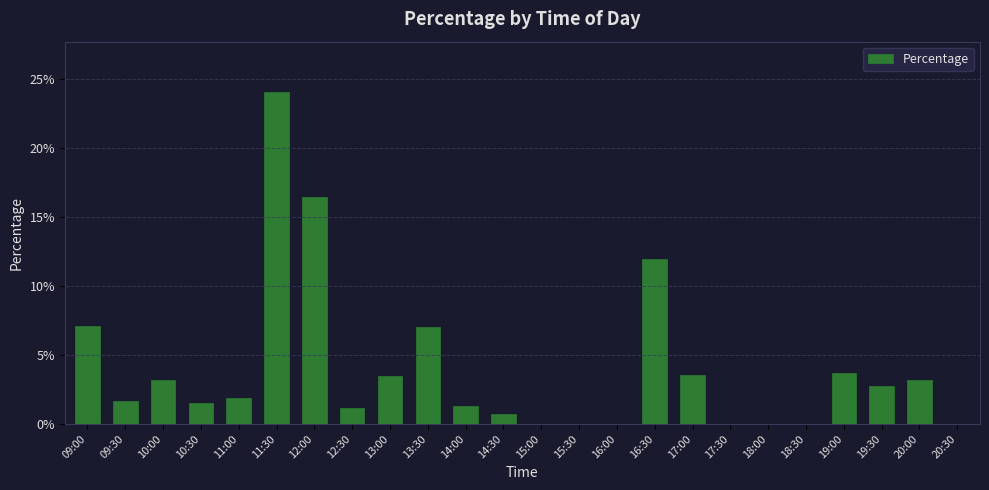

Where is the data nearest to the value 0?

15:00